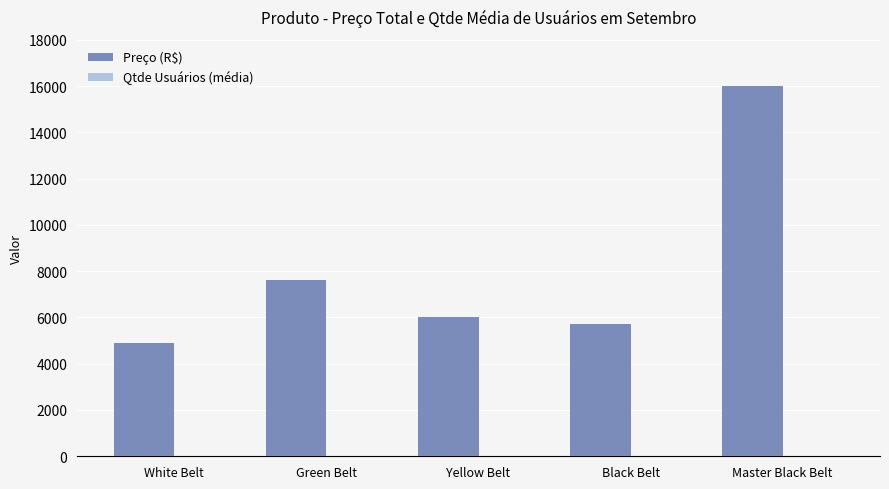

Which category has the highest value across all series?

Master Black Belt